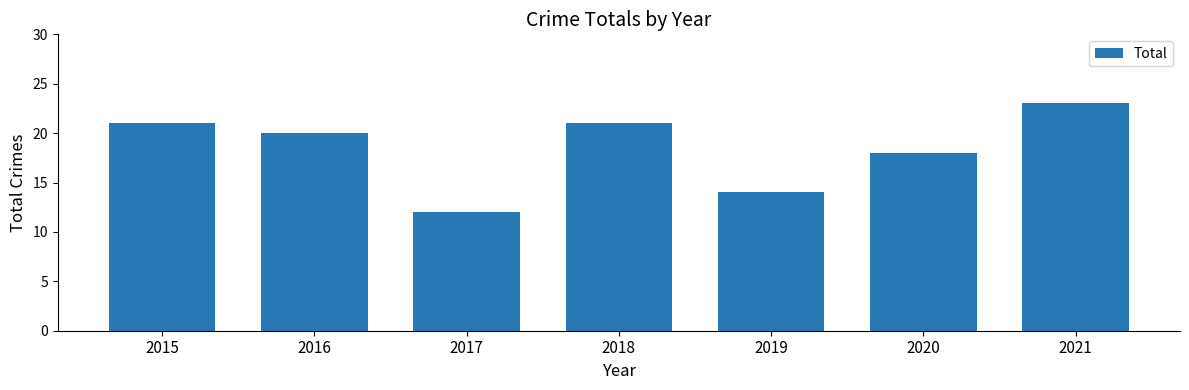

Which category has the highest value across all series?

2021